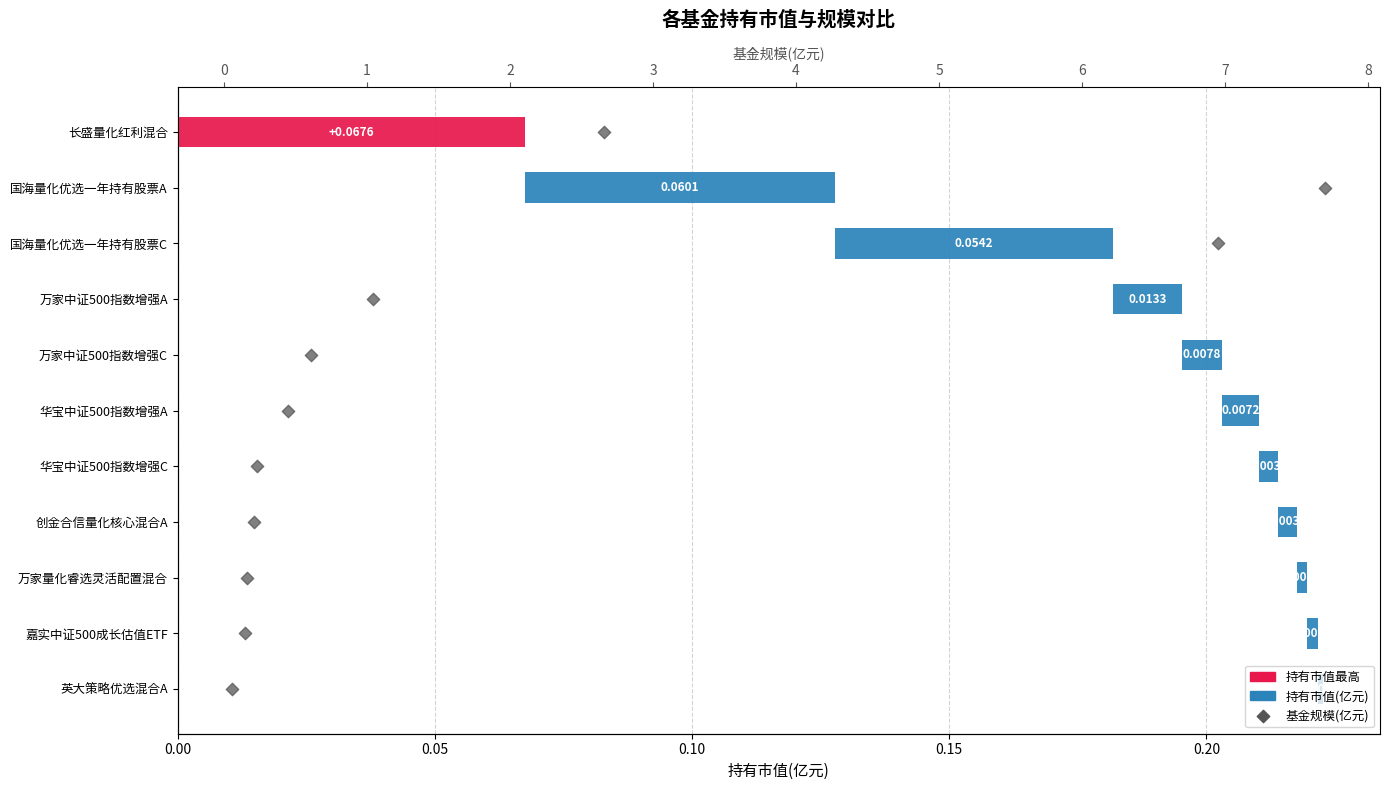

Between 0.15 and 0.20, which is larger?

0.20